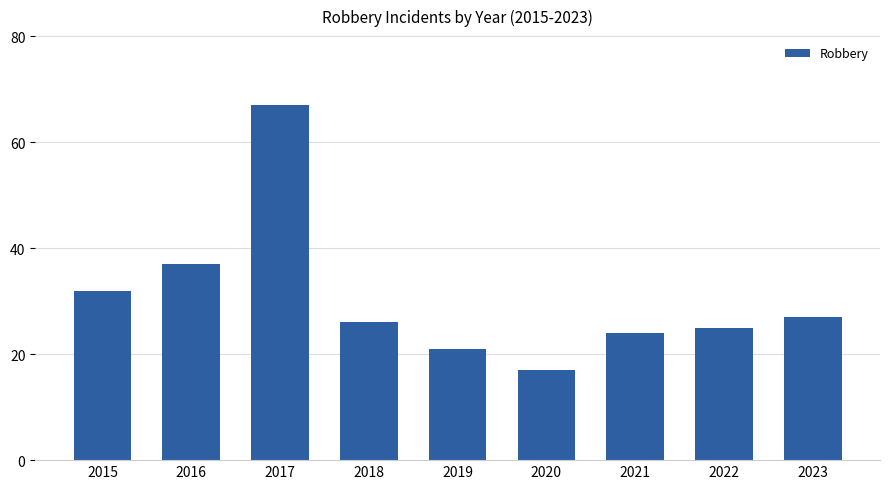

How many data points are less than 26?

4